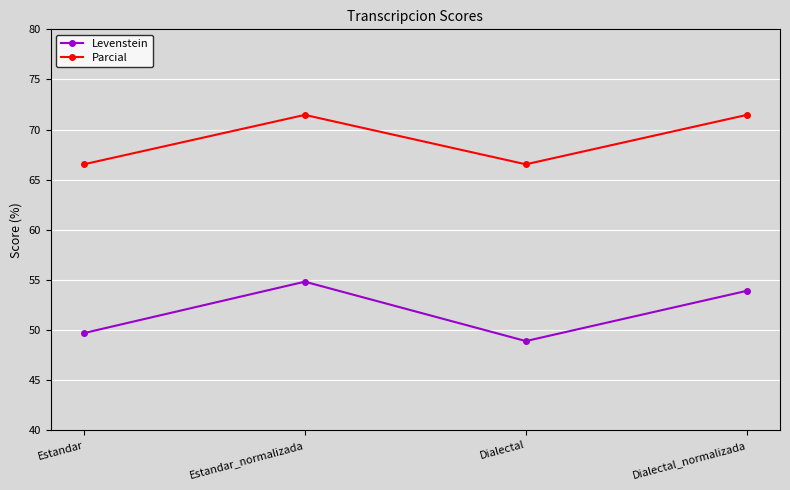

Rank the series by their average value, from lowest to highest.

Levenstein, Parcial